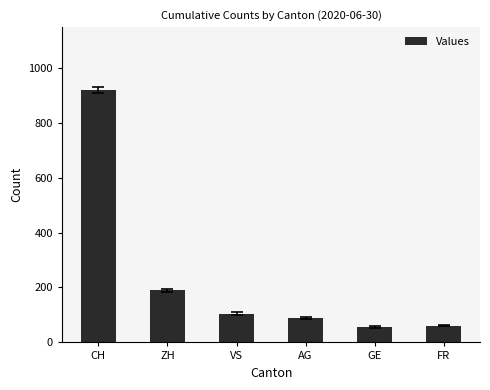

Which category has the highest value across all series?

CH